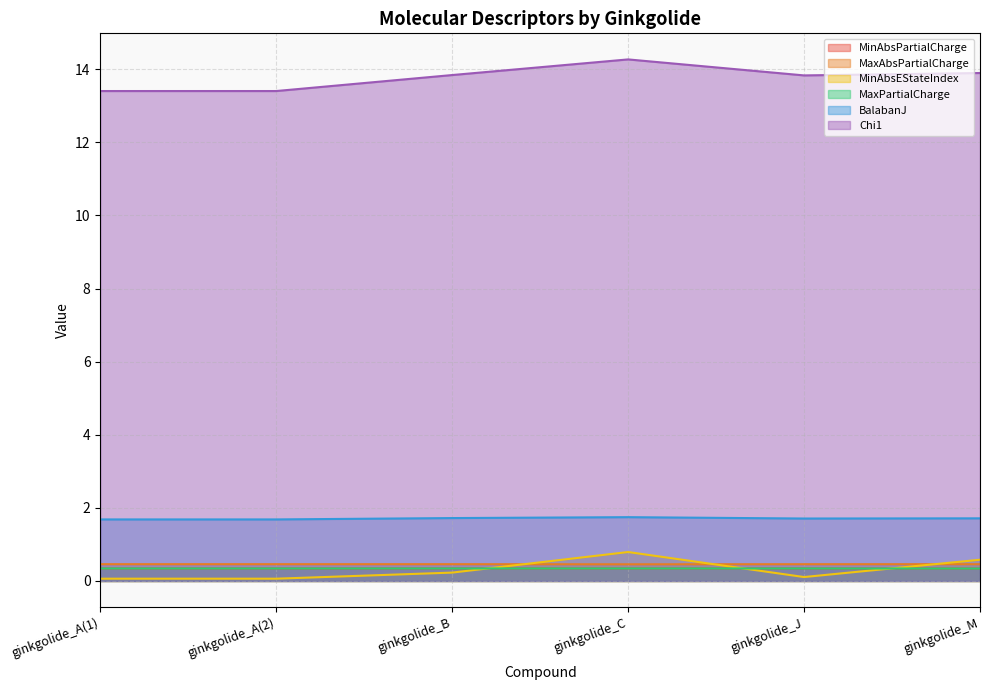

Which series has the widest spread of values?

Chi1